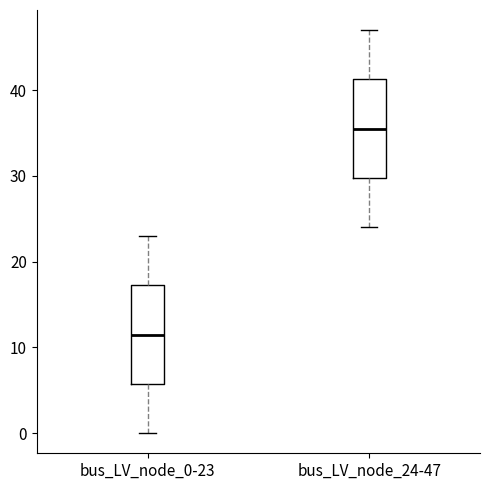

Reading left to right, transcribe this box plot: for each box, give where its median line is, the range the box spans, and where its two whiskers end, as read against the y-axis. The values are not printed on the chart, so give them approximately, as read against the axis.

bus_LV_node_0-23: median 12, box 6 to 17, whiskers 0 to 23
bus_LV_node_24-47: median 36, box 30 to 41, whiskers 24 to 47